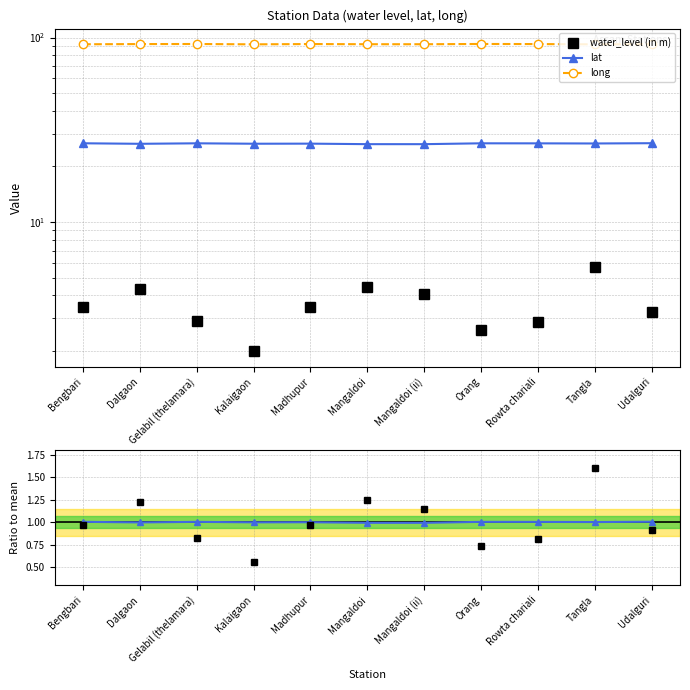

Reading left to right, what are all the values shown in this chart?

water_level (in m): 3.5	4.3	2.9	2.0	3.5	4.5	4.1	2.6	2.9	5.7	3.3
lat: 26.7	26.6	26.7	26.6	26.6	26.4	26.4	26.7	26.7	26.7	26.8
long: 92.0	92.2	92.3	91.9	92.2	92.0	92.0	92.3	92.2	91.9	92.1
lat / mean(lat): 1.0	1.0	1.0	1.0	1.0	1.0	1.0	1.0	1.0	1.0	1.0
water_level / mean: 1.0	1.2	0.8	0.6	1.0	1.3	1.1	0.7	0.8	1.6	0.9